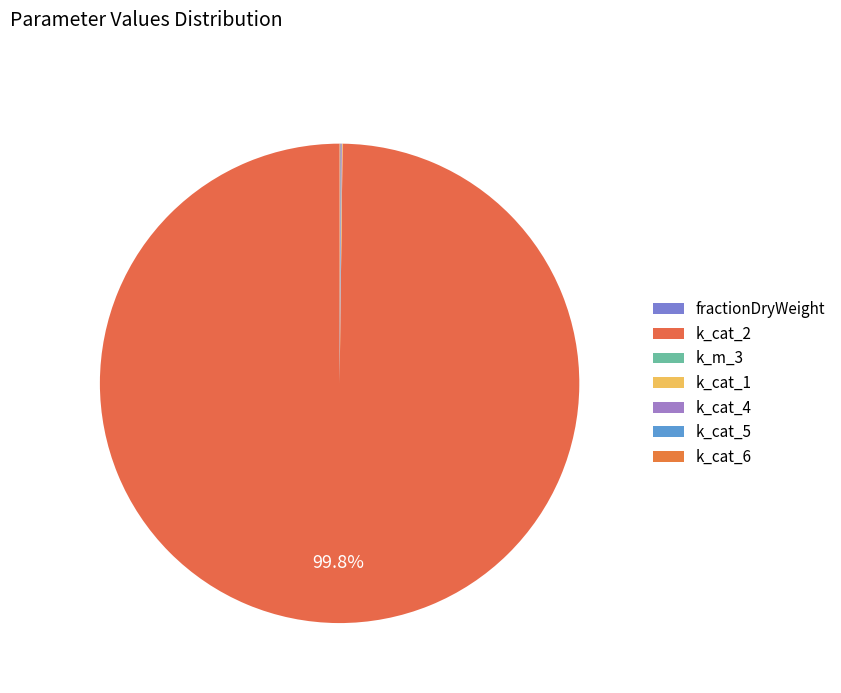

How many slices are in this pie chart?

7